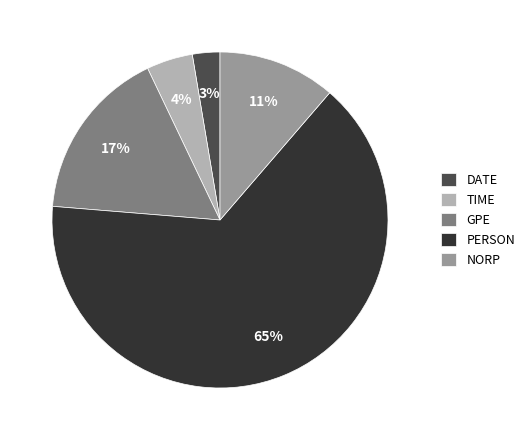

Which has a higher value, NORP or PERSON?

PERSON